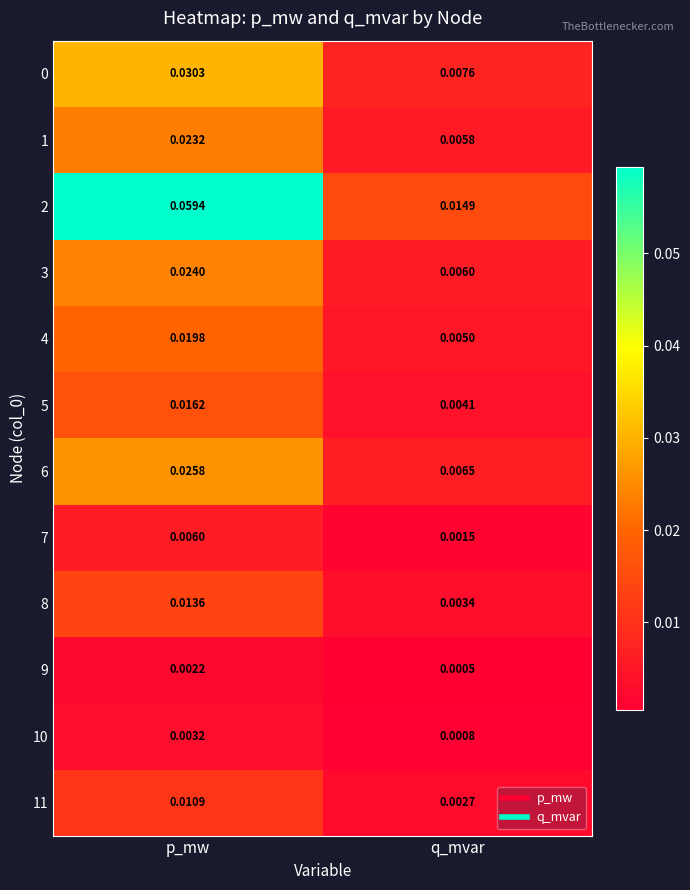

At which category is the sum across all series the highest?

p_mw